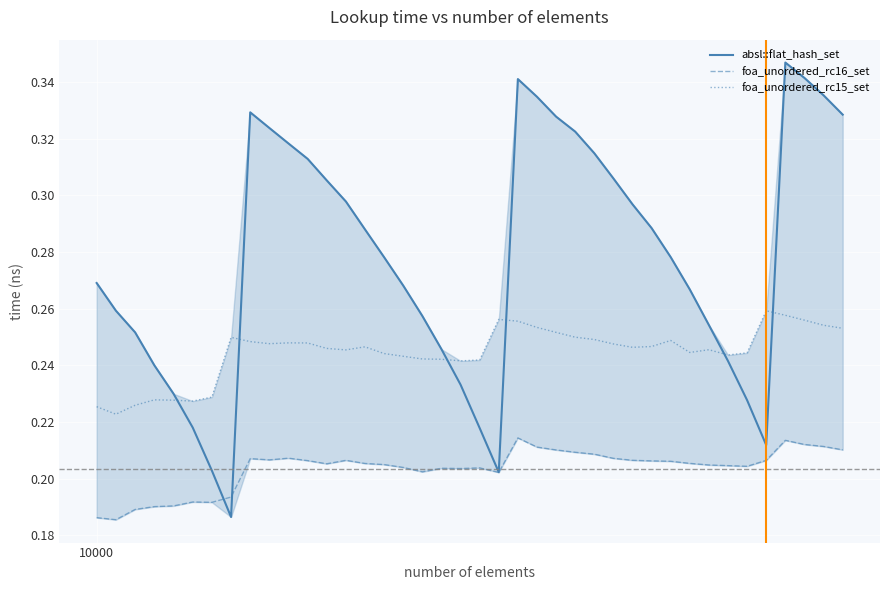

How many lines are shown in the chart?

3